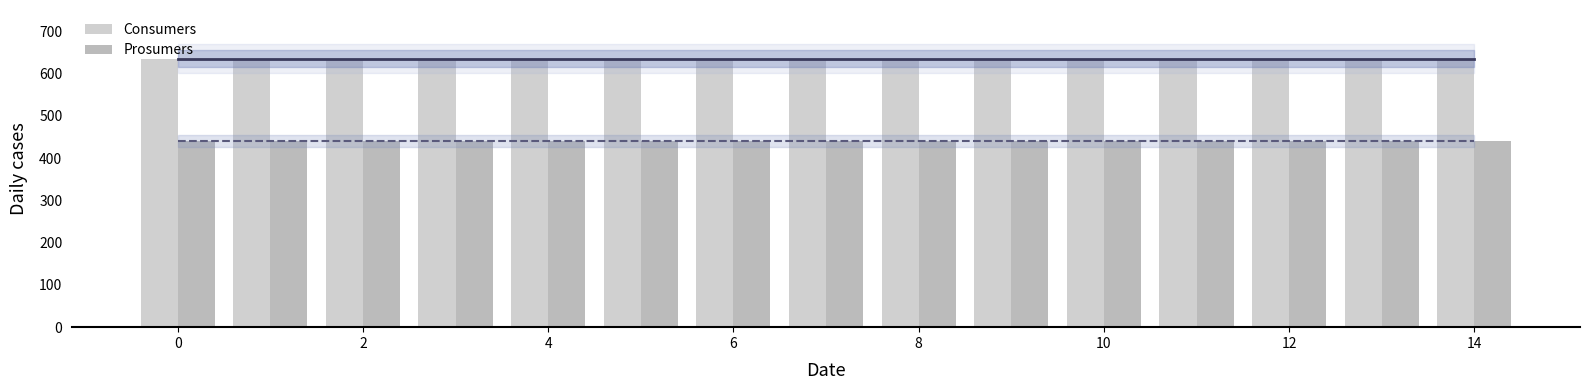

What is the sum of all Prosumers values?

6600